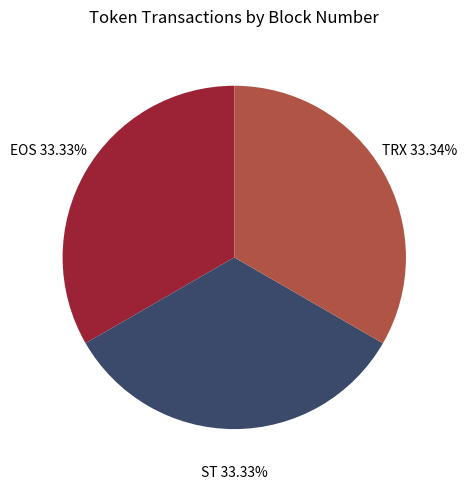

What is the ratio of the value at EOS to the value at TRX?

1.0